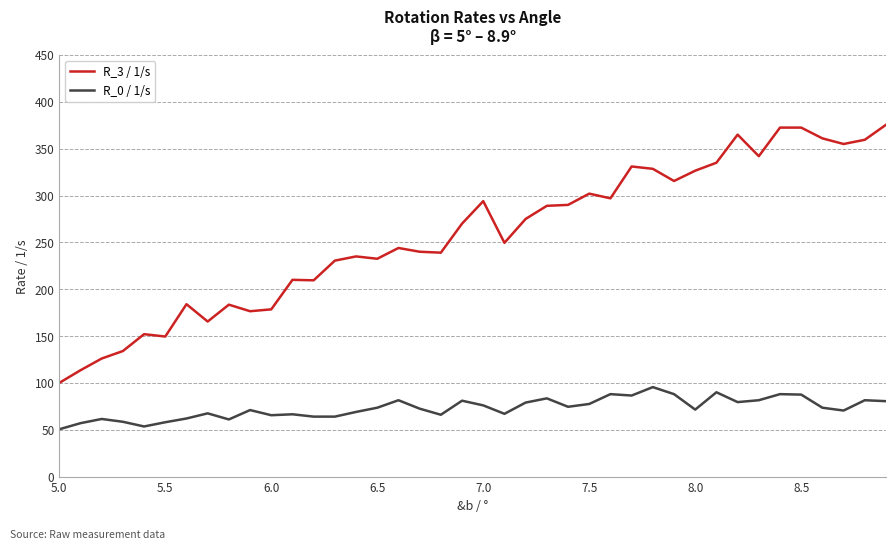

True or false: R_3 / 1/s has more than 0 points higher than both neighbors.

True